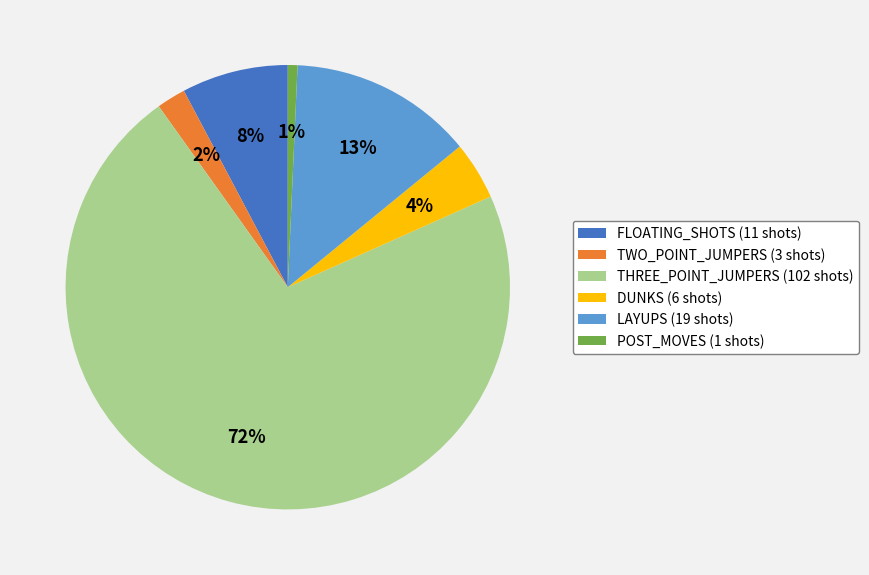

What is the majority slice?

THREE_POINT_JUMPERS